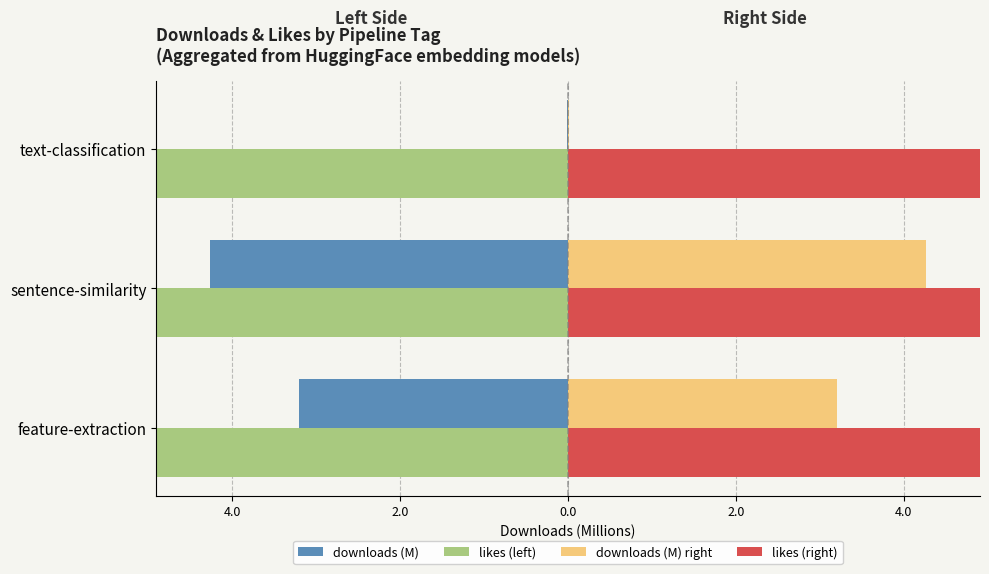

Is the value of likes (left) at sentence-similarity greater than the value of downloads (M) at sentence-similarity?

No